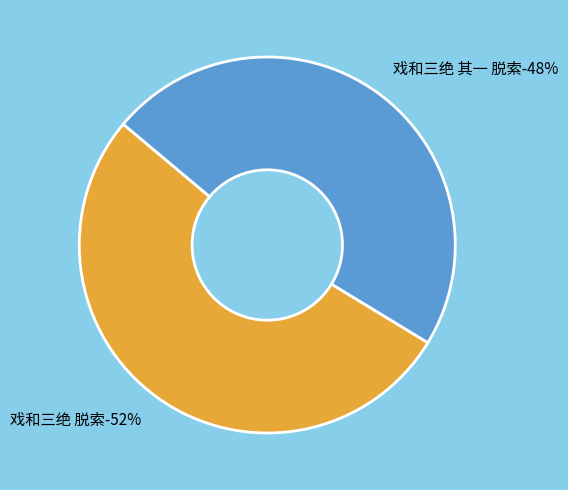

Rank the categories by value from highest to lowest.

戏和三绝 脱索, 戏和三绝 其一 脱索